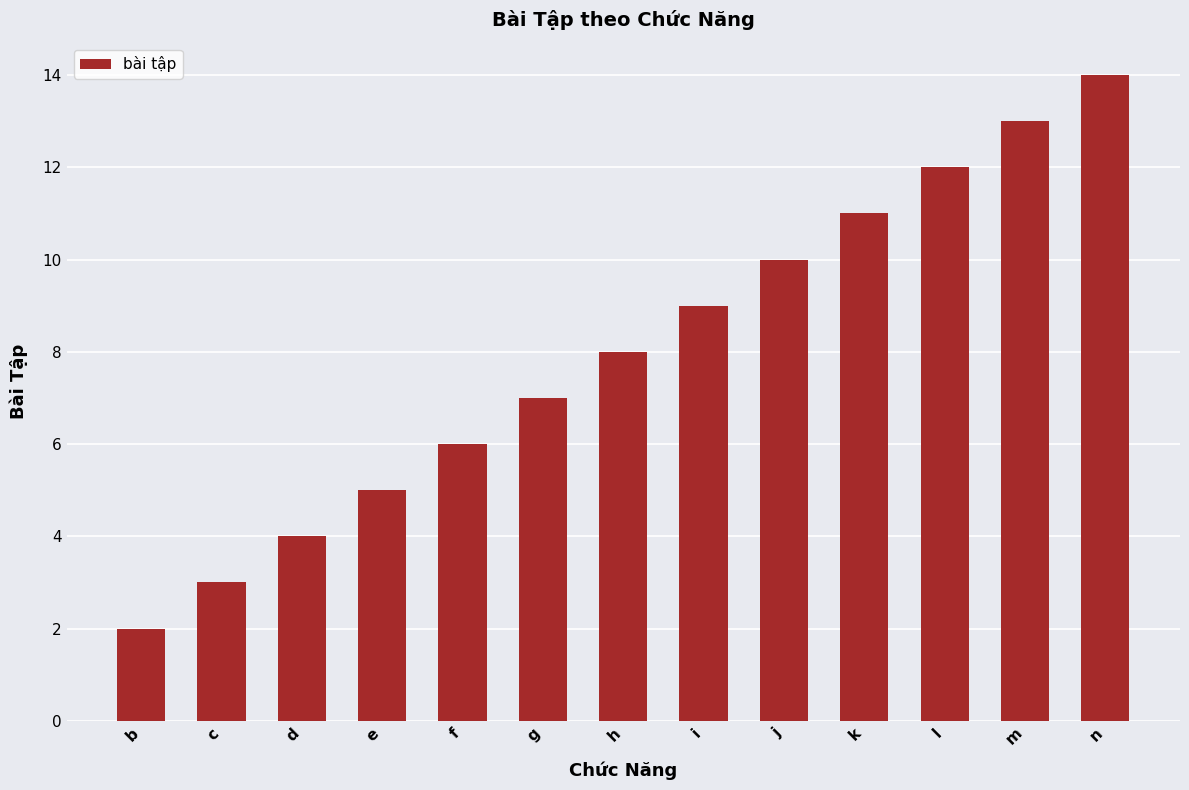

Rank the categories by value from lowest to highest.

b, c, d, e, f, g, h, i, j, k, l, m, n